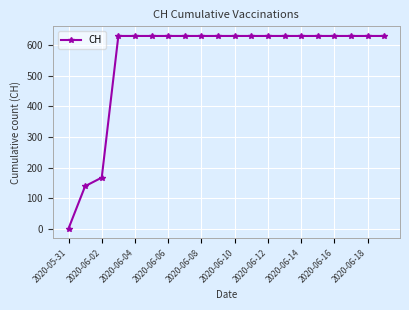

What is the value of the 18th point from the left?

631